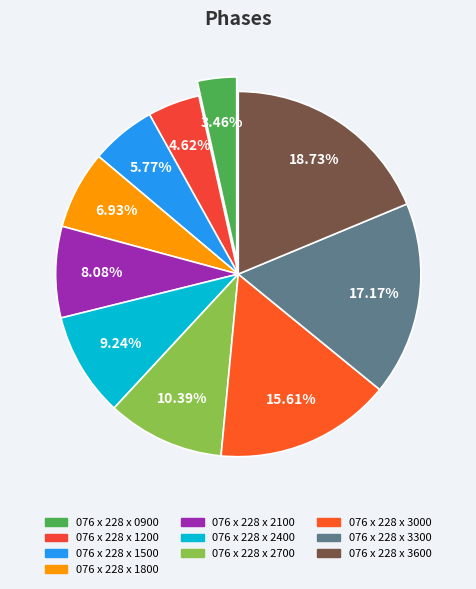

What is the change in value from 076 x 228 x 1500 to 076 x 228 x 3300?

+8116.6